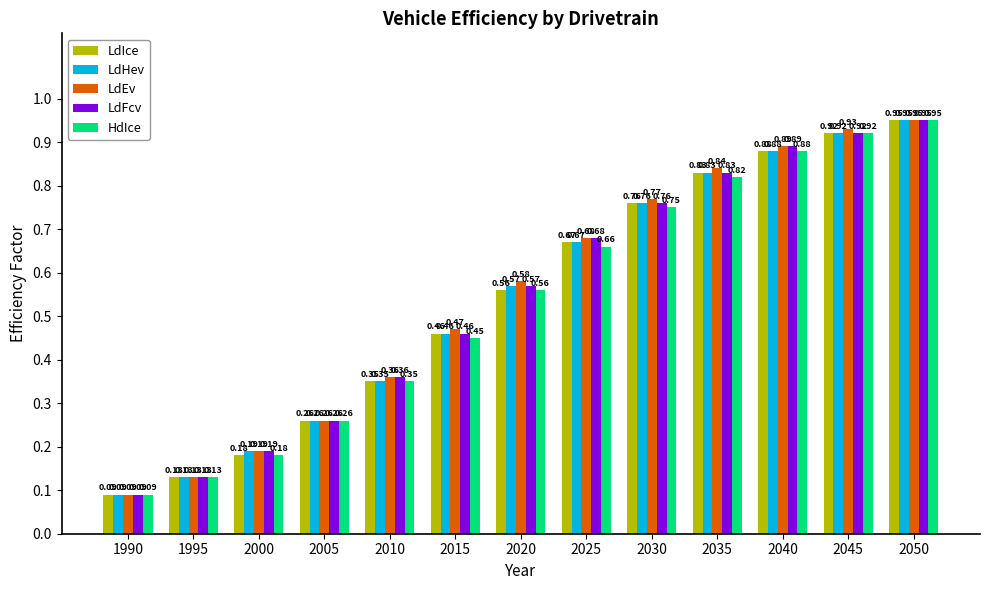

Between 1990 and 2015, which series saw the biggest shift?

LdEv